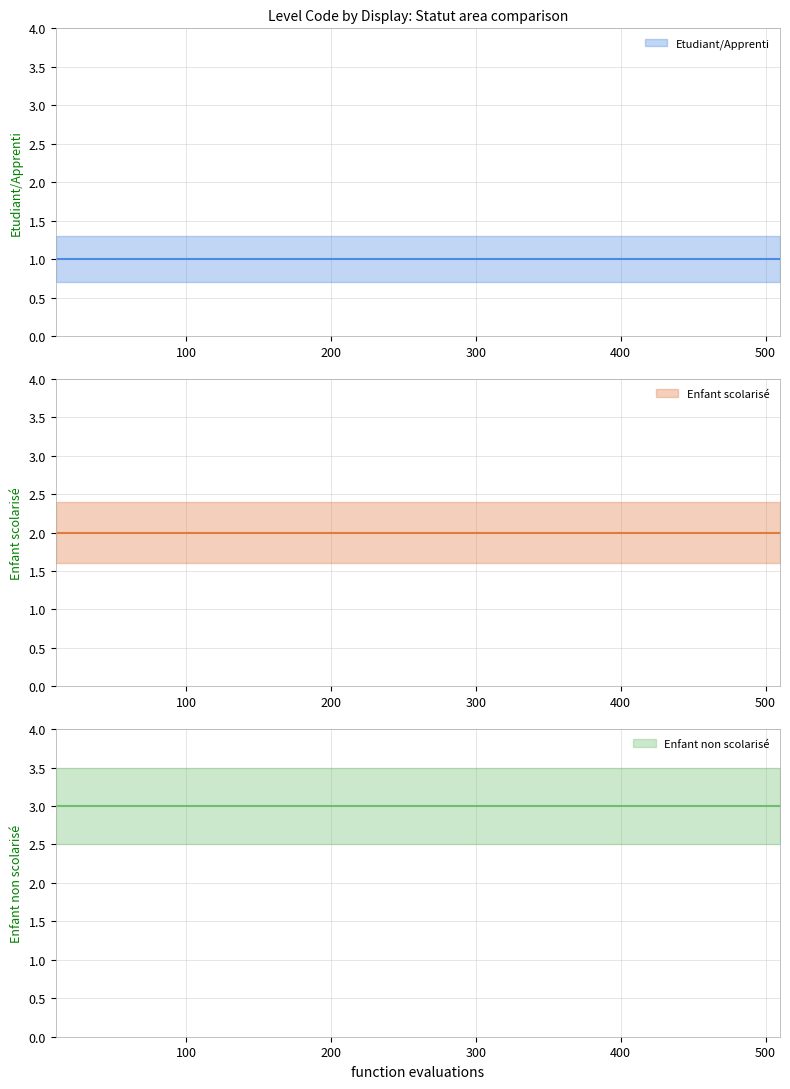

Does the chart display data point markers on the line(s)?

No